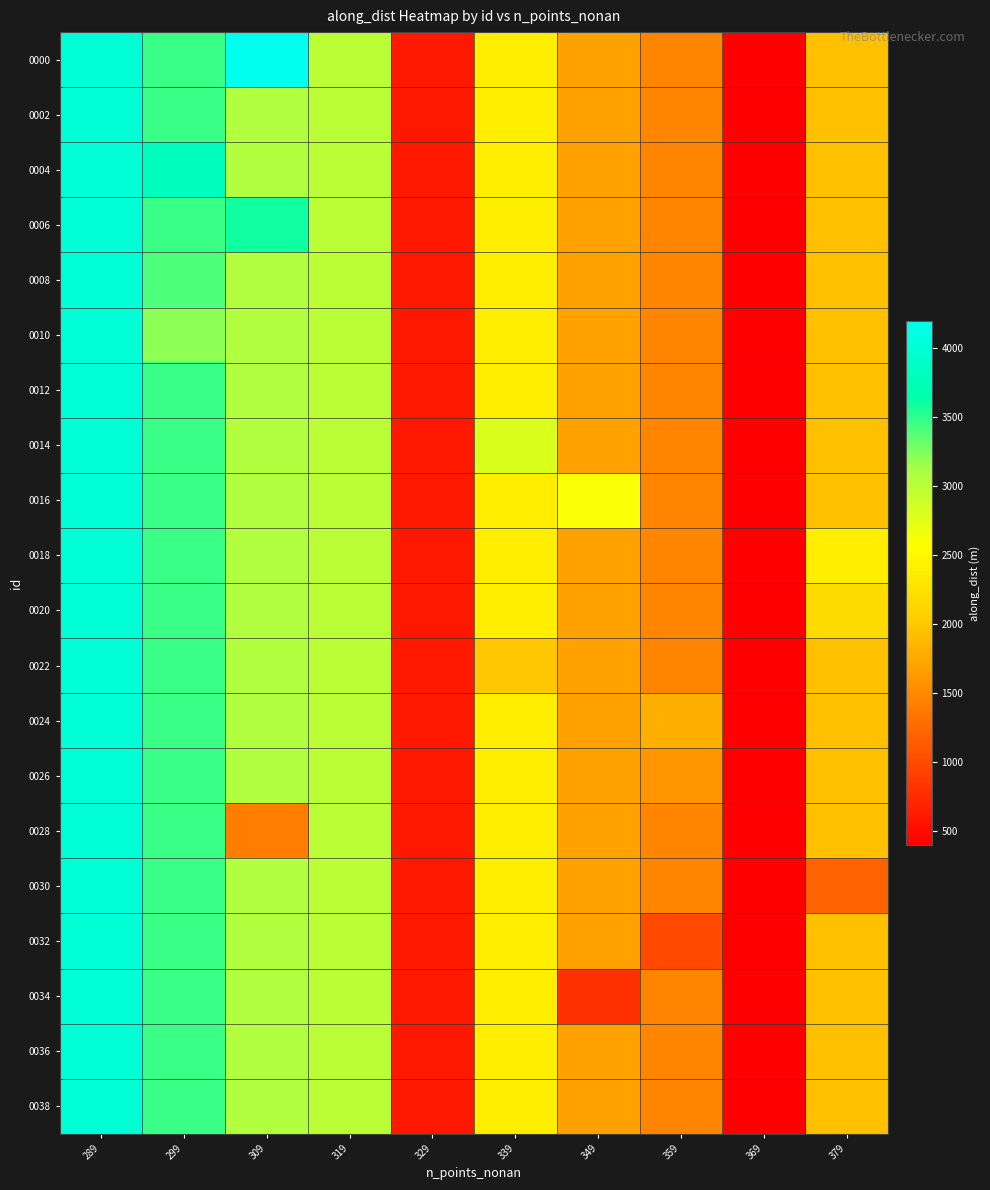

What is the minimum value shown in the chart?

397.8